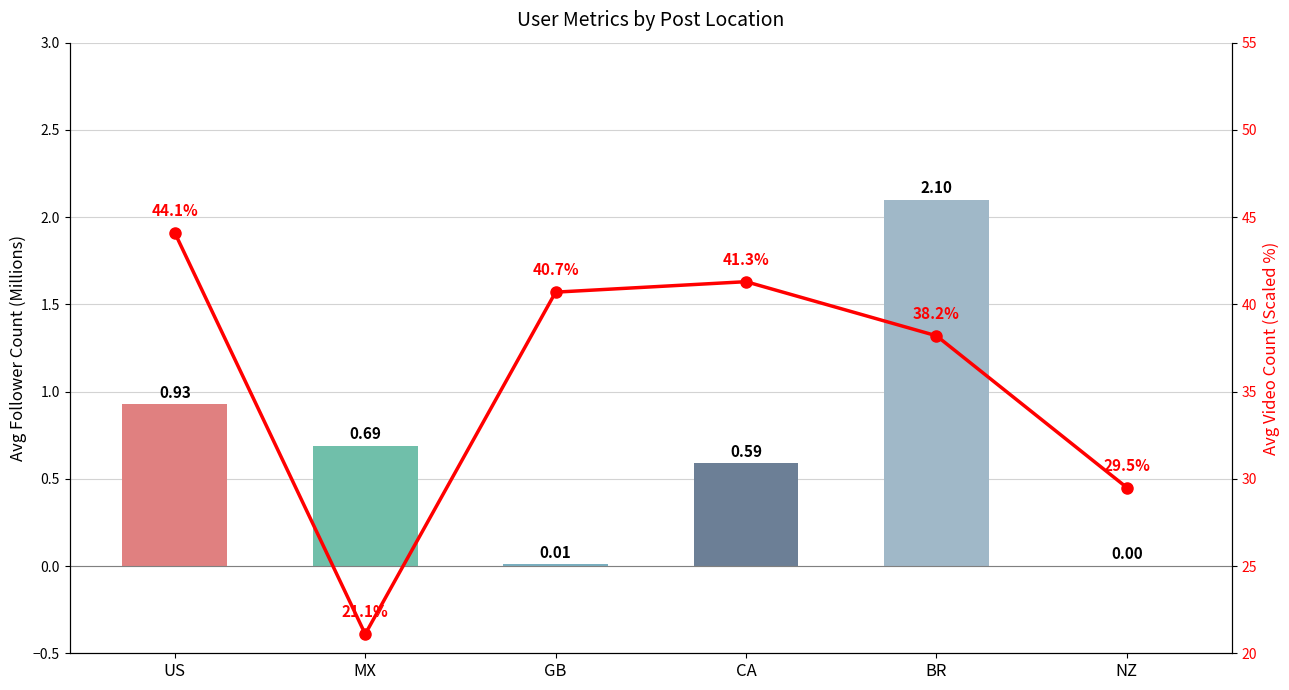

Which has a higher value, CA or GB?

CA